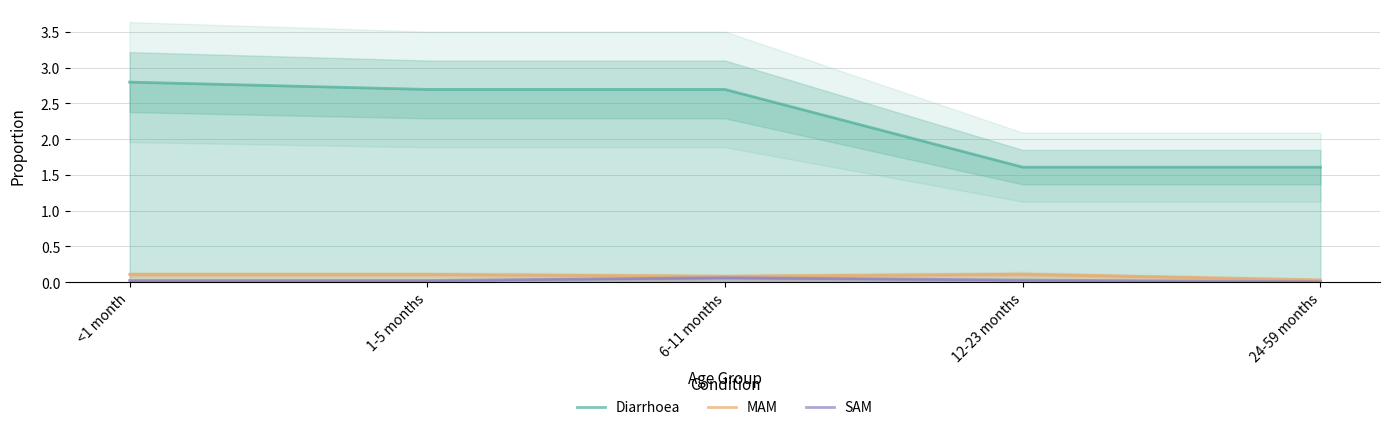

Rank the series at 24-59 months from lowest to highest value.

SAM, MAM, Diarrhoea